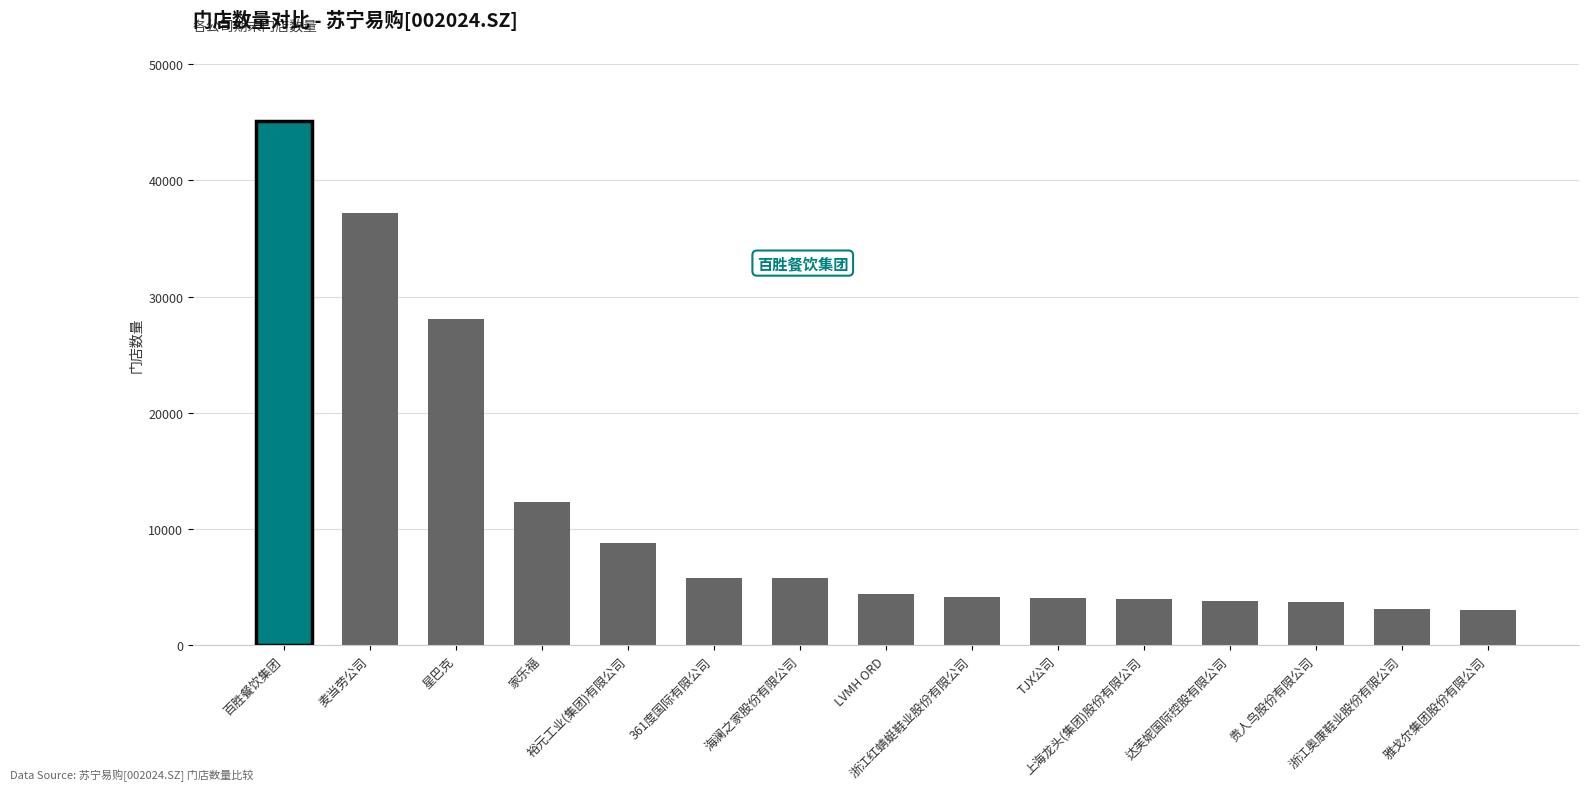

How many data points are less than 4374?

7